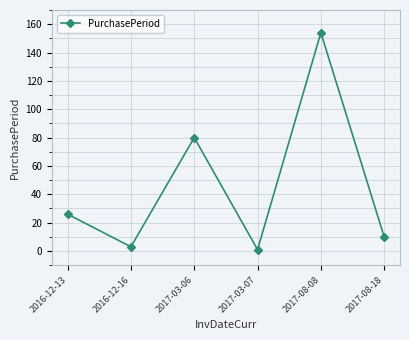

Which label corresponds to the largest value in the chart?

2017-08-08